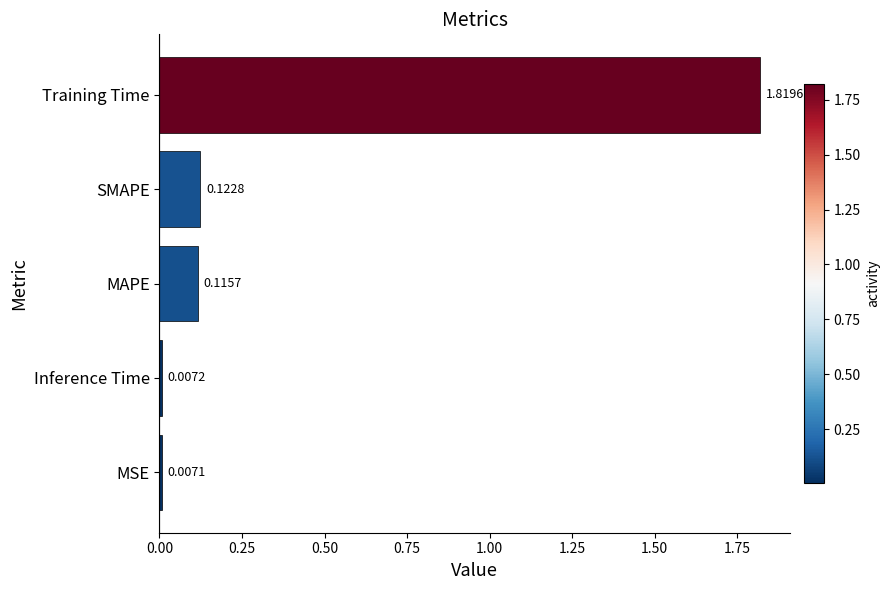

Does the chart contain any negative values?

No